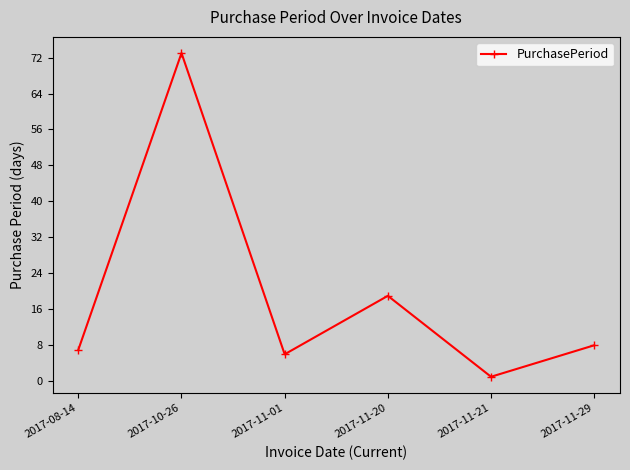

The value at 2017-08-14 is 7. True or false?

True